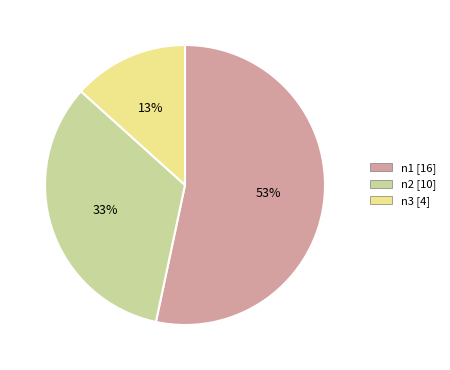

How many segments does this pie chart have?

3